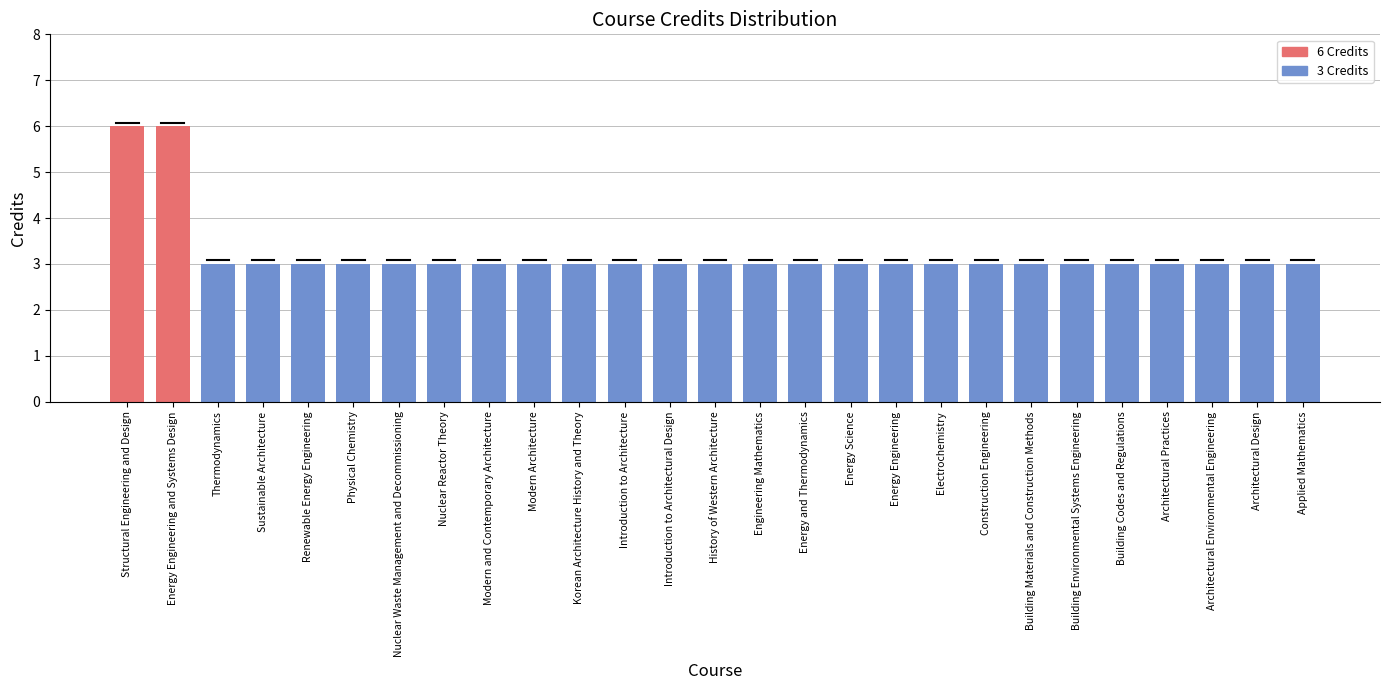

Is it true that the value at Korean Architecture History and Theory is 5?

False